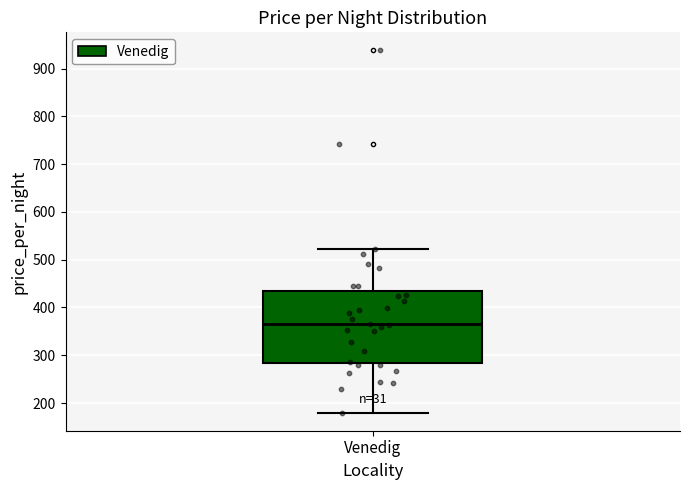

Where is the lower edge of the box for Venedig on the y-axis? The values are not printed on the chart, so give them approximately, as read against the axis.

280